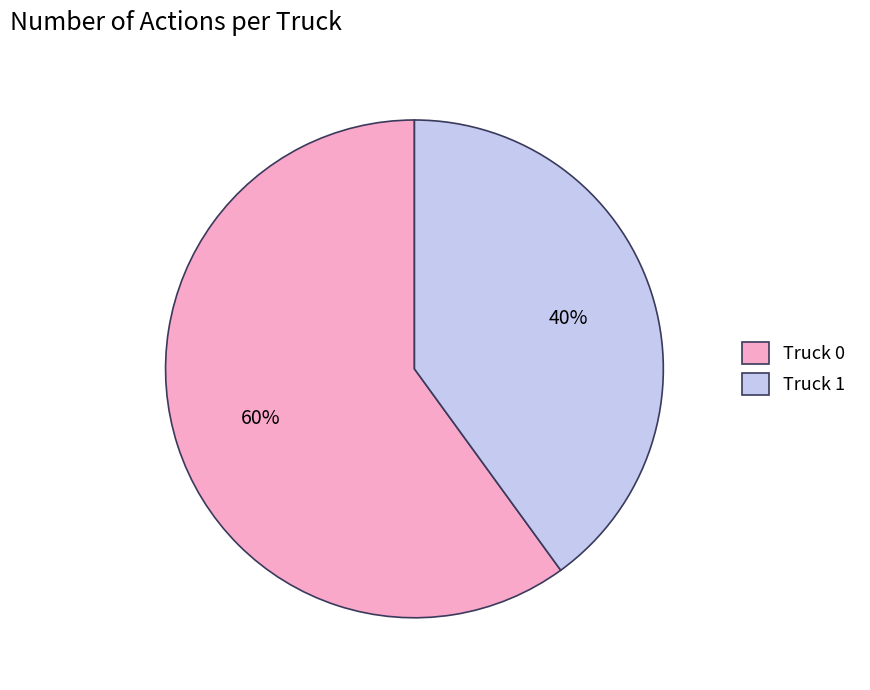

What percentage is the Truck 1 slice, to the nearest percent?

40%